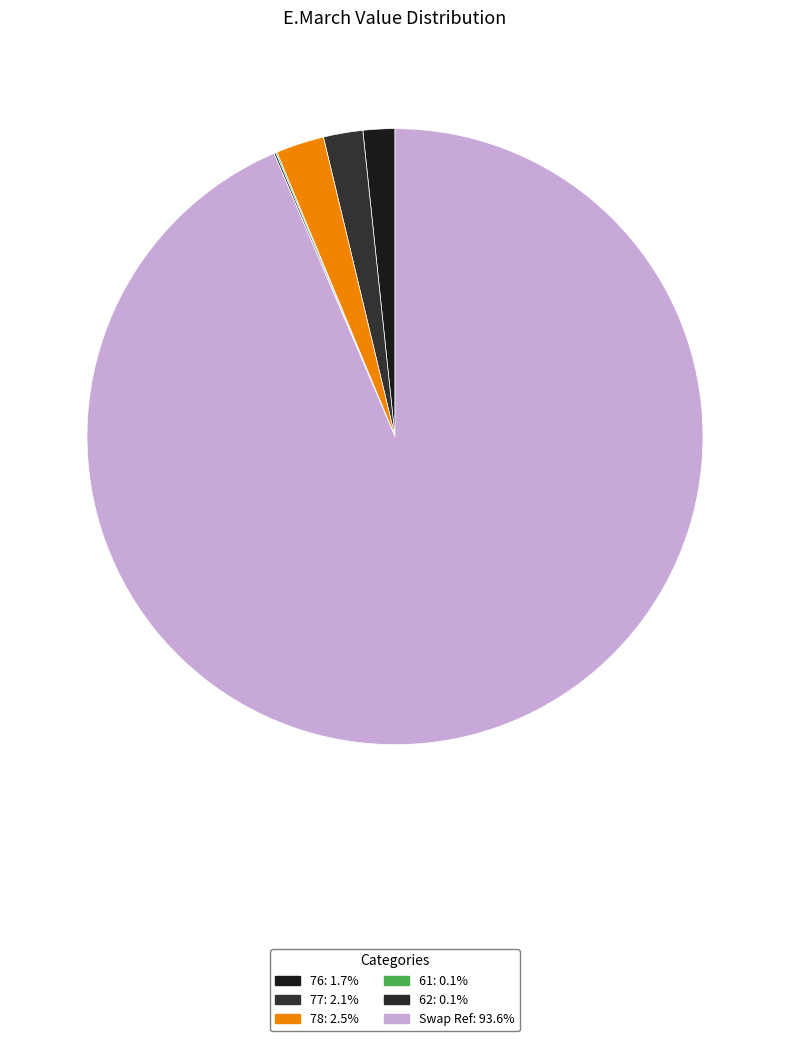

Is there any slice that represents more than half of the pie?

Yes